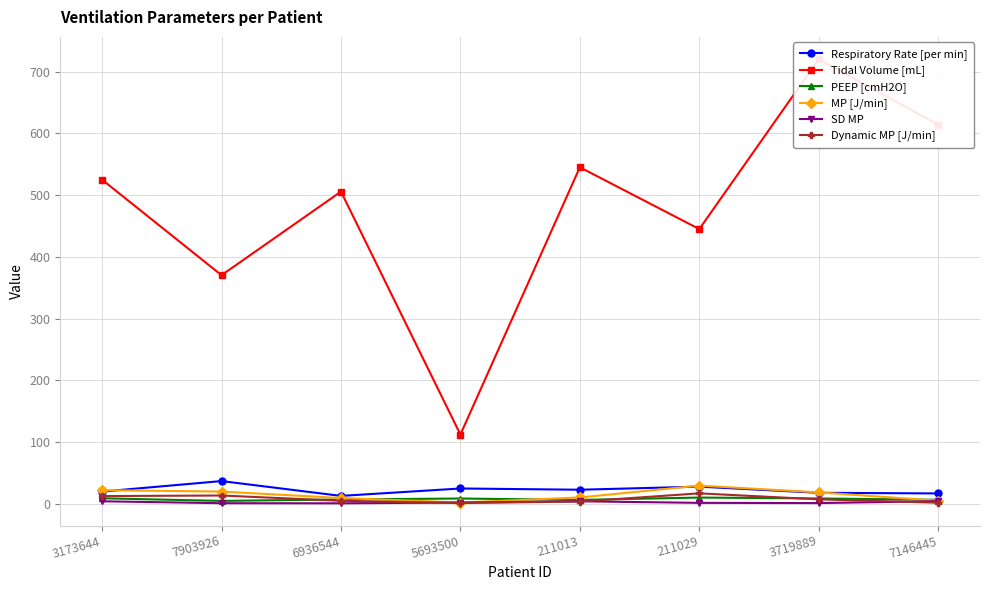

Which series changed the most between 7903926 and 3719889?

Tidal Volume [mL]